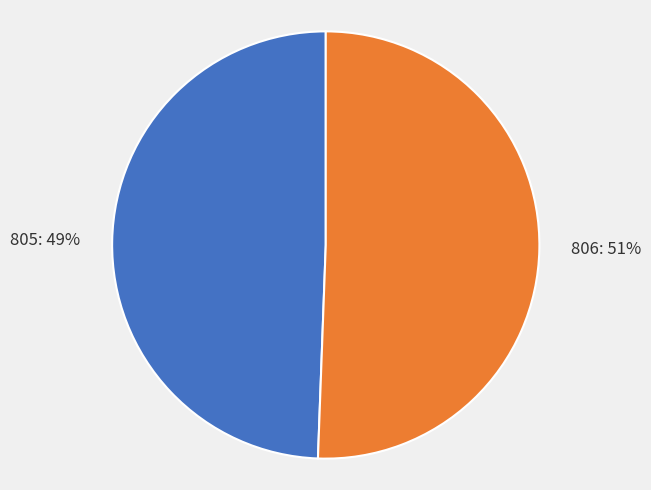

How many slices are in this pie chart?

2